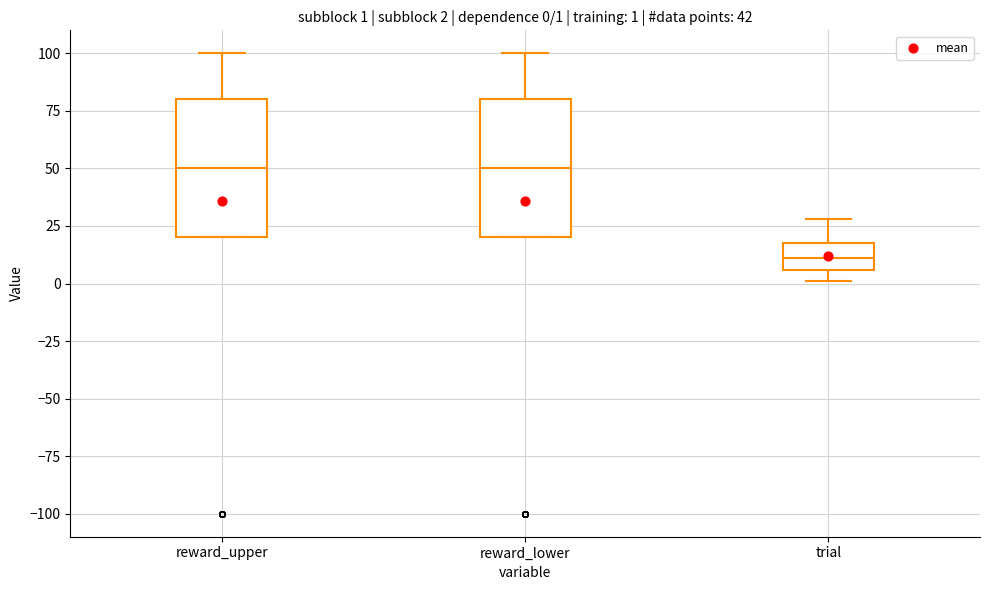

Which box's median line is the lowest?

trial